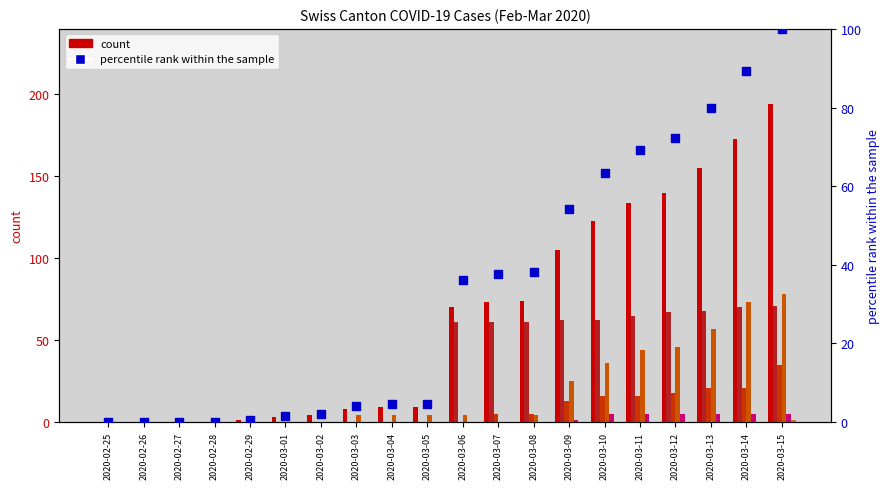

At which category is the sum across all series the highest?

2020-03-15